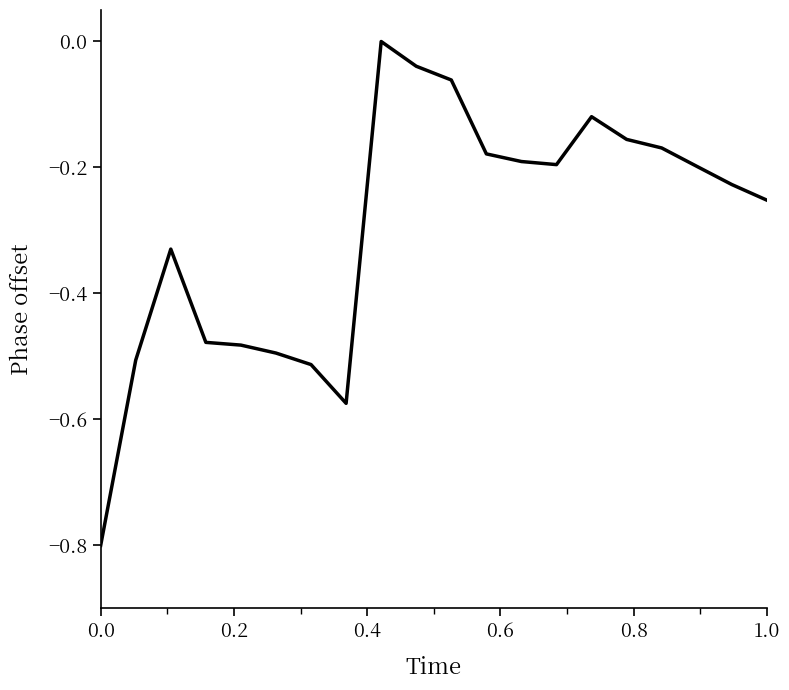

What is the smallest value displayed?

-0.8